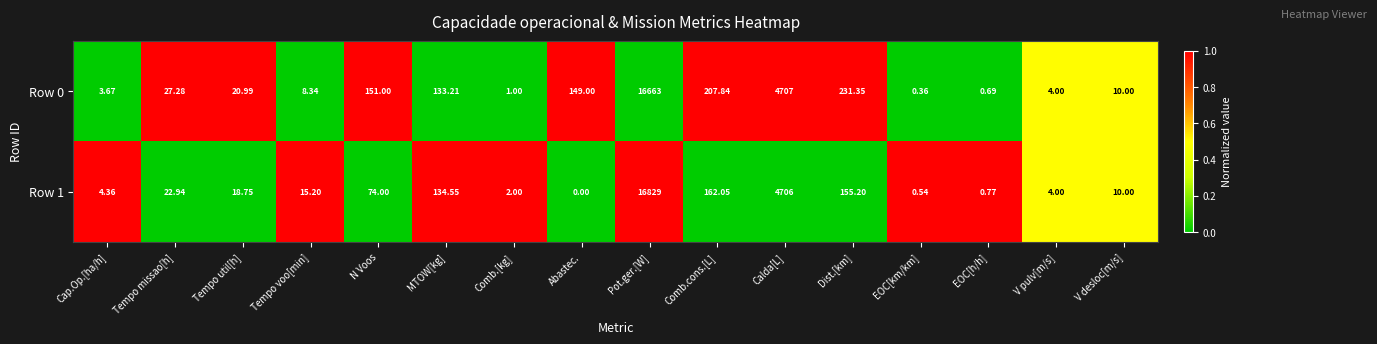

Where does the Row 1 series first go above 18?

Tempo missao[h]